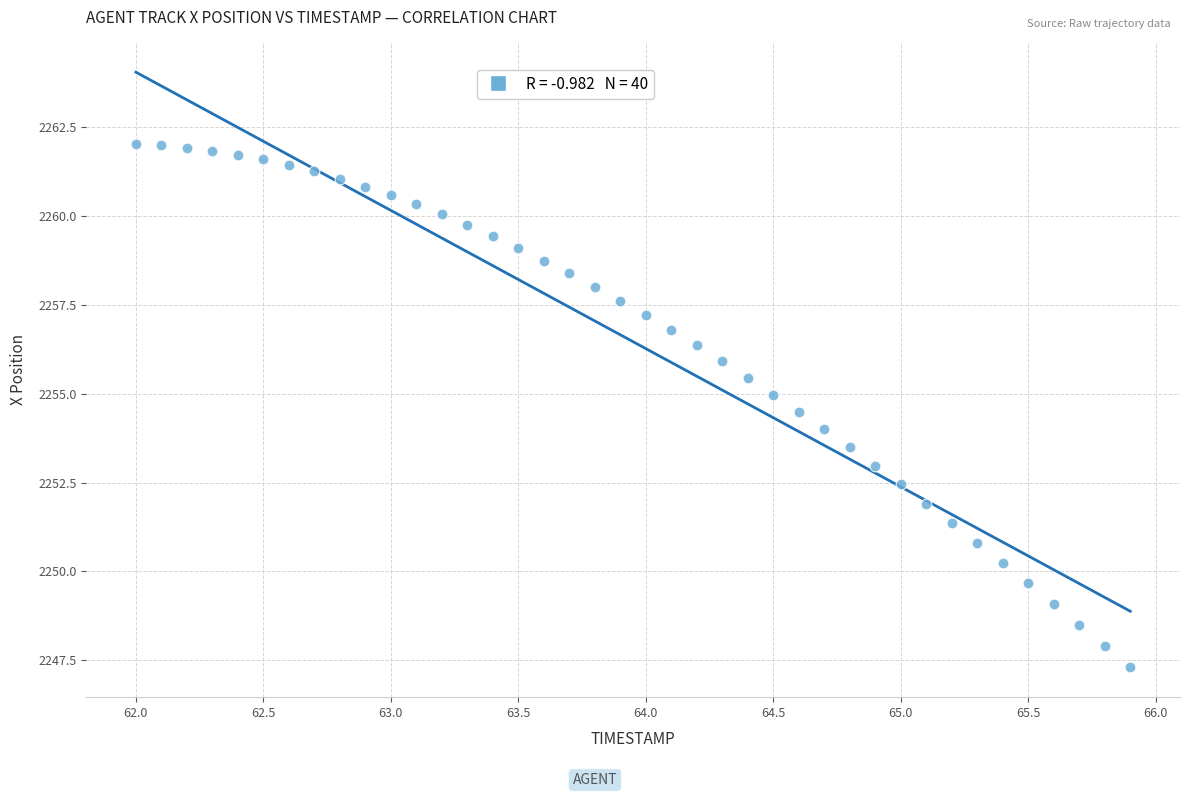

What is the range of Y values (max minus min)?

14.7